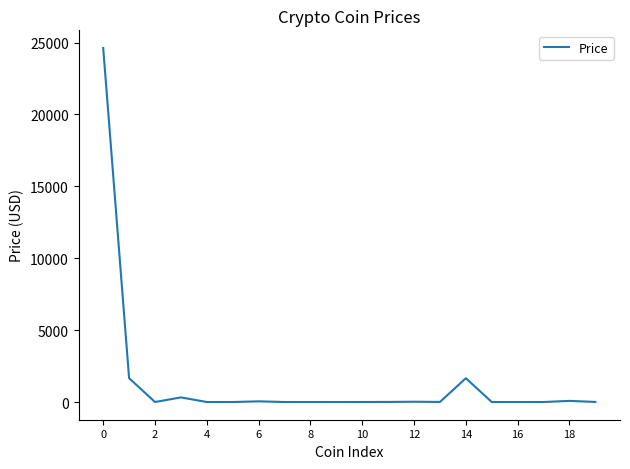

What is the maximum value shown in the chart?

24622.4